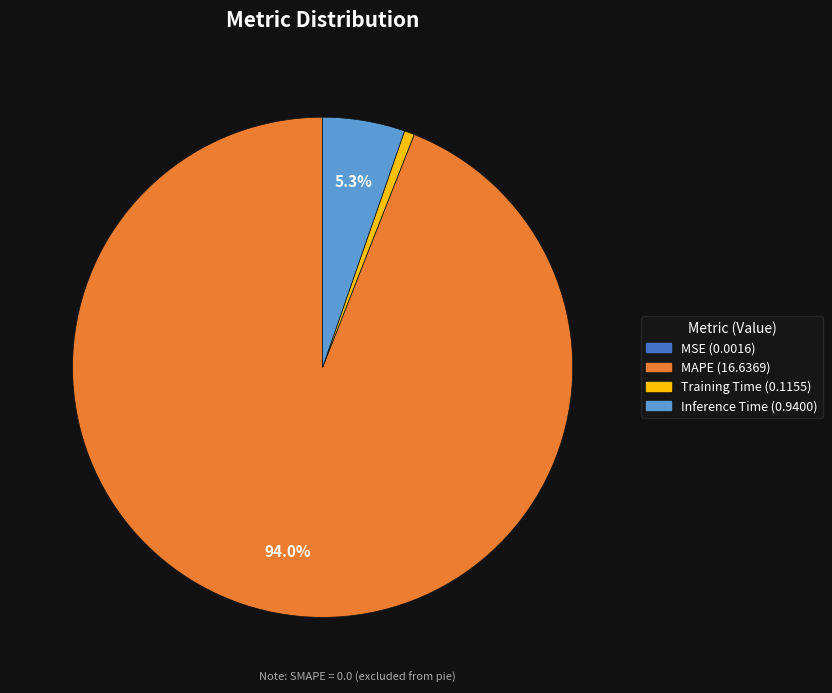

Is there a majority slice in this chart?

Yes